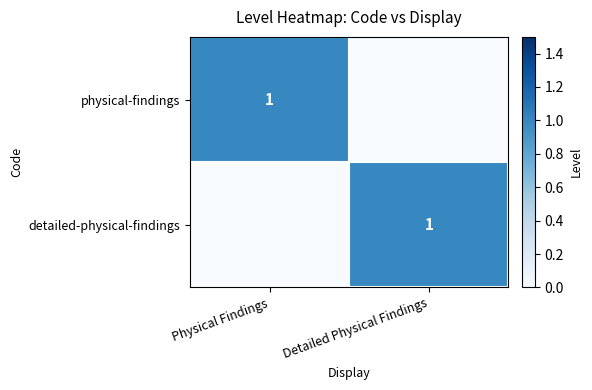

The value of detailed-physical-findings at Detailed Physical Findings is 1. True or false?

True